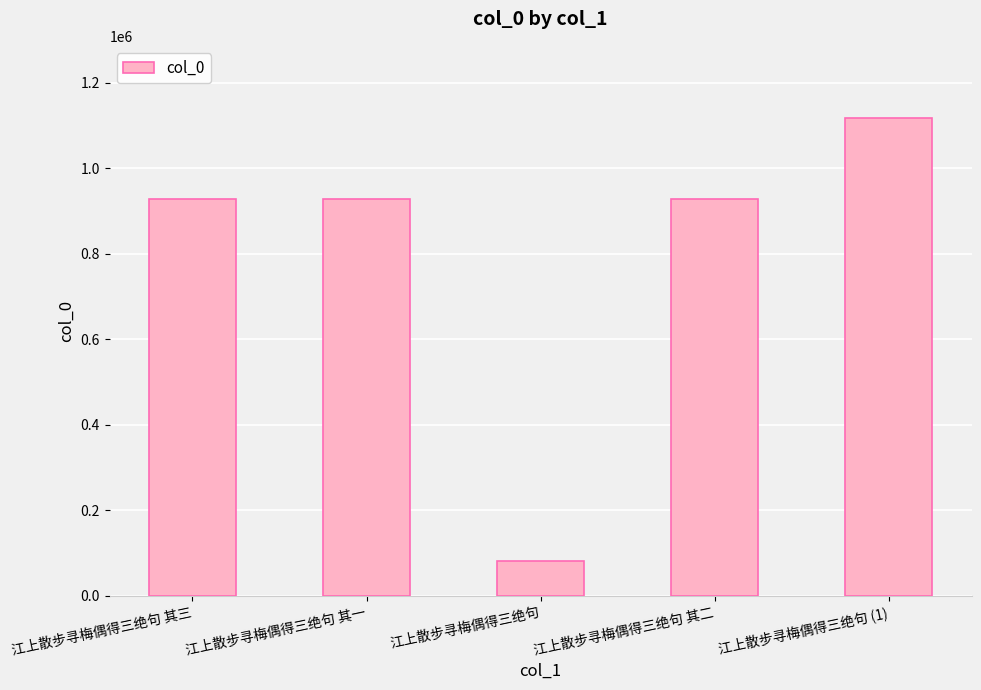

What value does the data have at 江上散步寻梅偶得三绝句?

81057